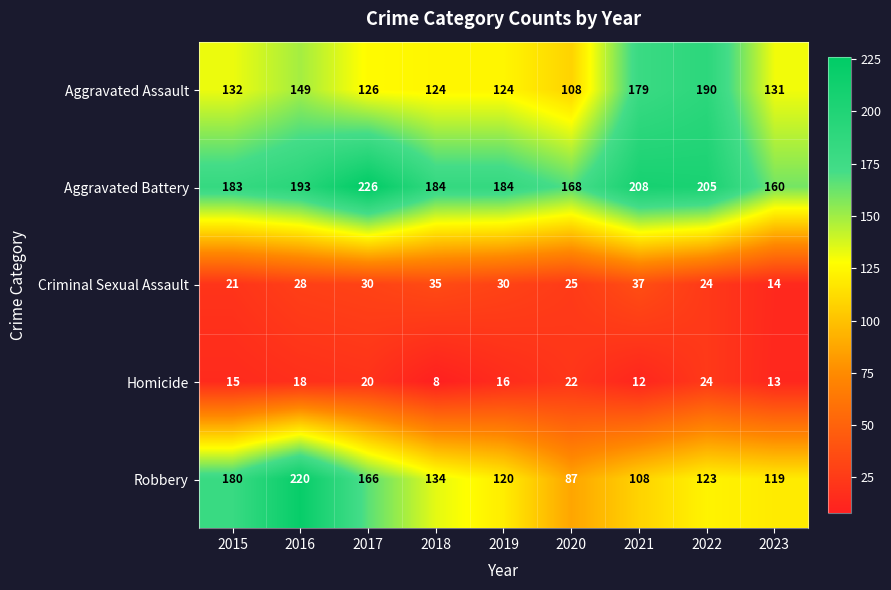

What is the highest value of the Robbery series?

220